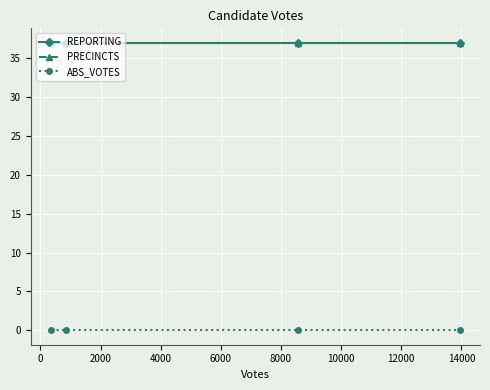

How many lines are shown in the chart?

3